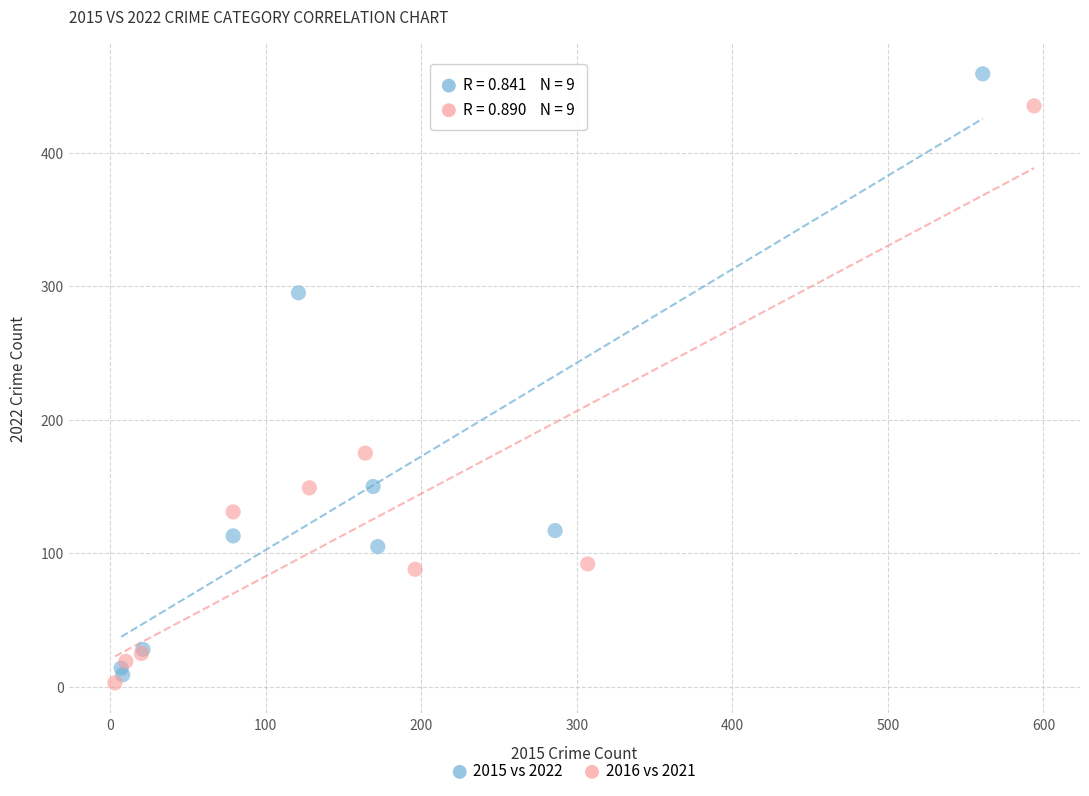

Which series has the widest spread of Y values?

2015 vs 2022